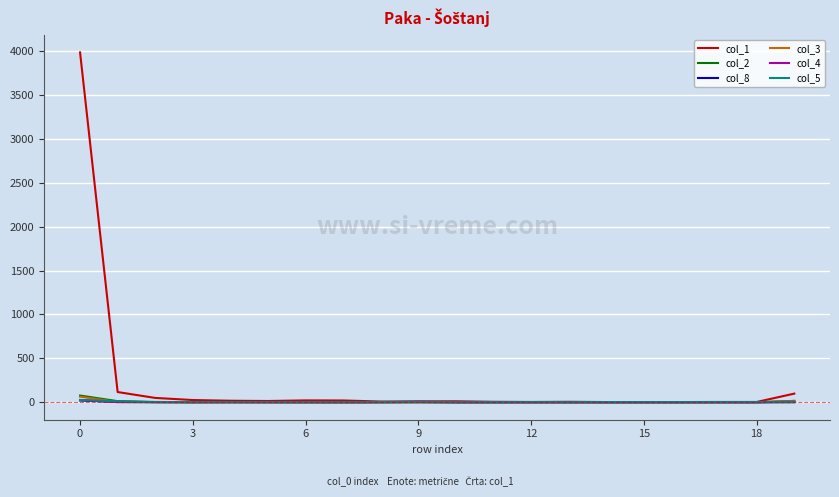

Which series has the widest spread of values?

col_1